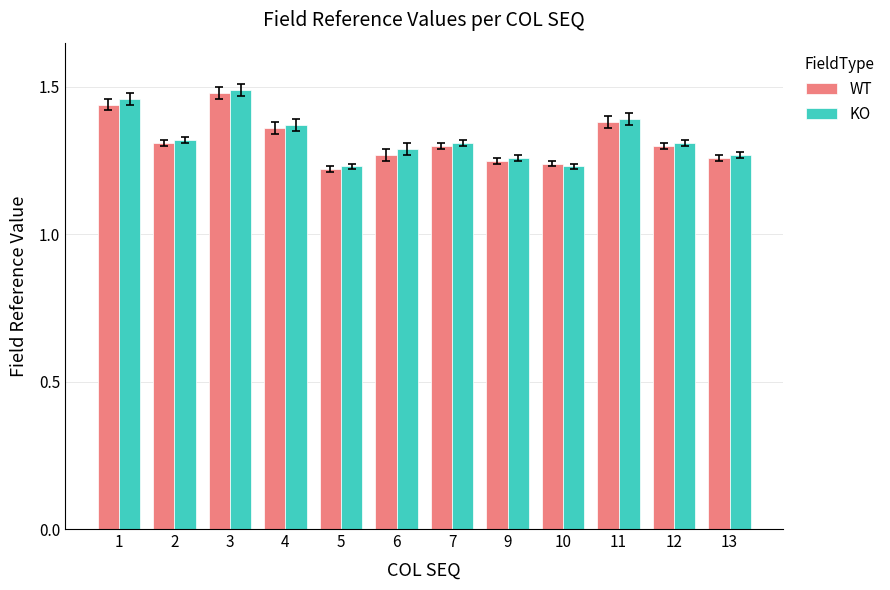

Is it true that KO equals 1.4 at 4?

True